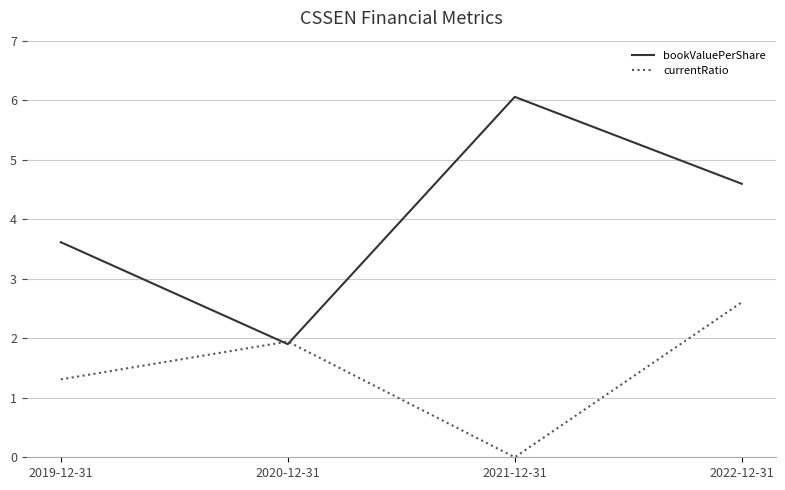

Is it true that currentRatio equals 1.6 at 2021-12-31?

False